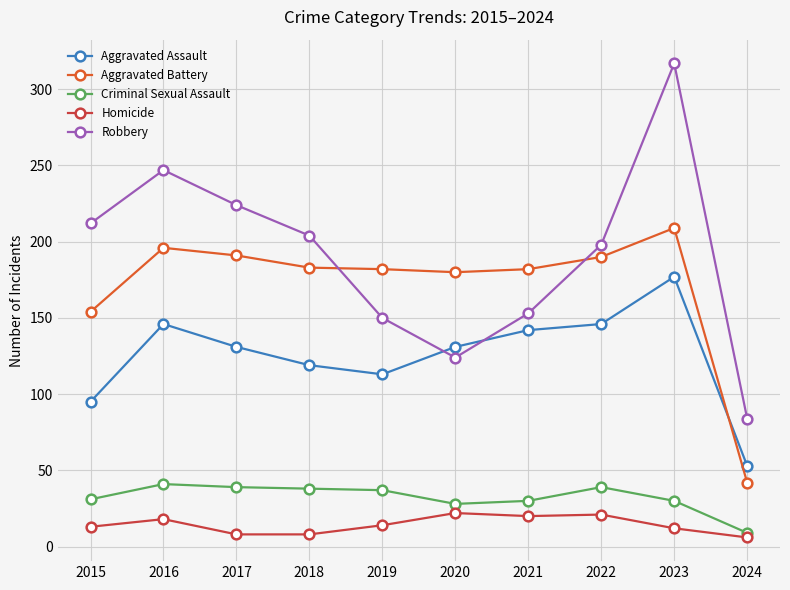

What is the difference between the maximum and minimum values in the Robbery series?

233